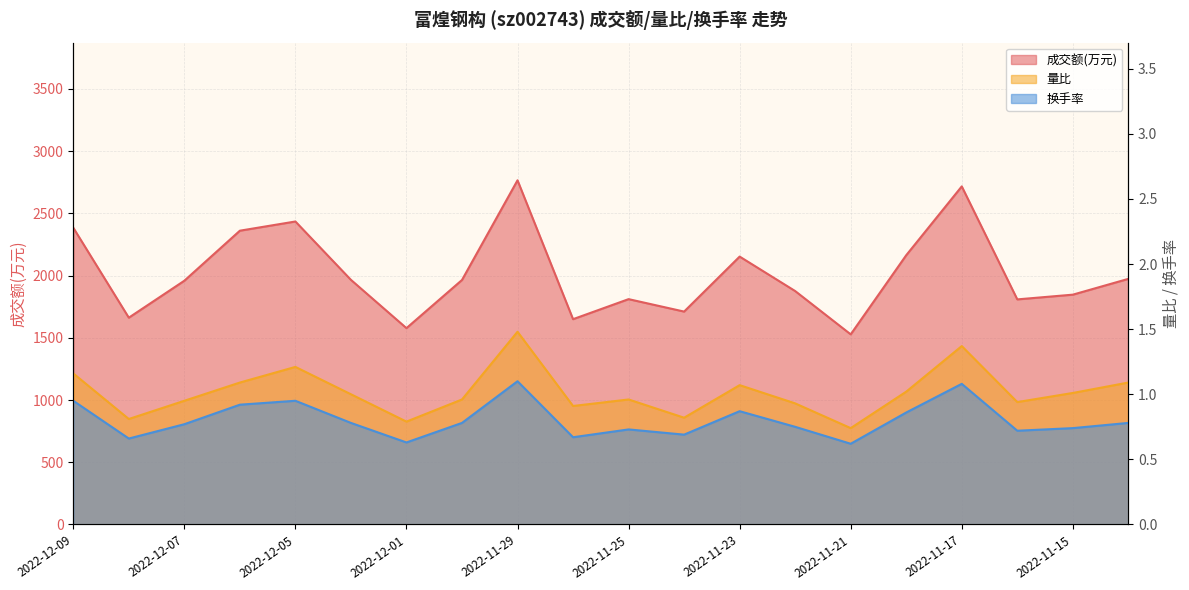

Where is the first local minimum for 量比?

2022-12-08